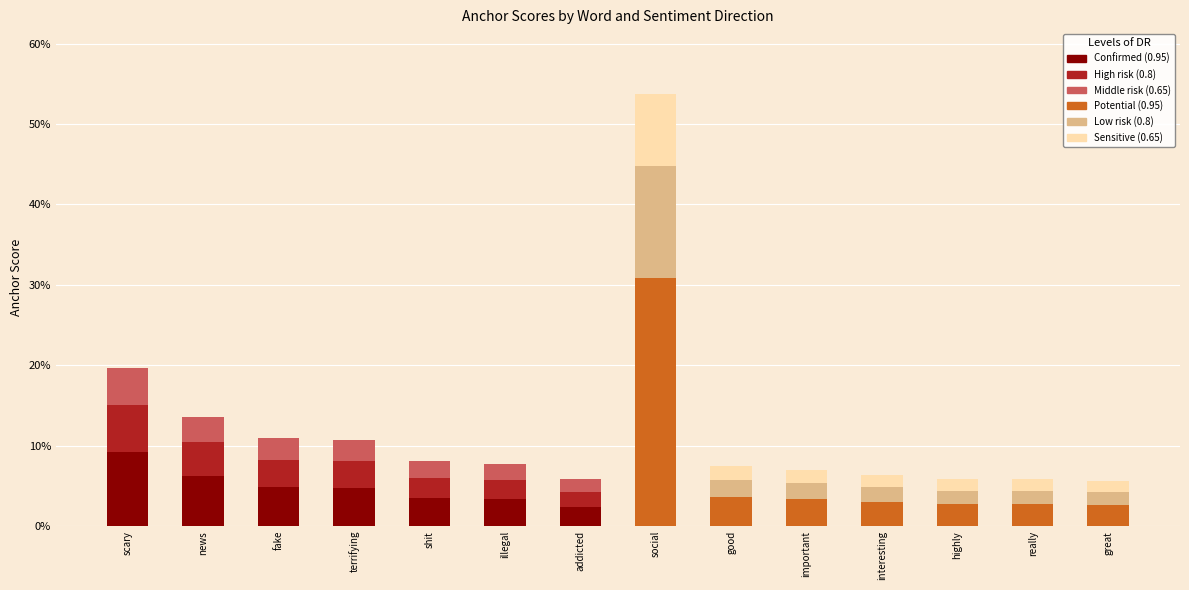

Reading right to left, list all the values displayed in this chart.

Confirmed (0.95): great=0.0	really=0.0	highly=0.0	interesting=0.0	important=0.0	good=0.0	social=0.0	addicted=0.0	illegal=0.0	shit=0.0	terrifying=0.0	fake=0.0	news=0.1	scary=0.1
High risk (0.8): great=0.0	really=0.0	highly=0.0	interesting=0.0	important=0.0	good=0.0	social=0.0	addicted=0.0	illegal=0.0	shit=0.0	terrifying=0.0	fake=0.0	news=0.0	scary=0.1
Middle risk (0.65): great=0.0	really=0.0	highly=0.0	interesting=0.0	important=0.0	good=0.0	social=0.0	addicted=0.0	illegal=0.0	shit=0.0	terrifying=0.0	fake=0.0	news=0.0	scary=0.0
Potential (0.95): great=0.0	really=0.0	highly=0.0	interesting=0.0	important=0.0	good=0.0	social=0.3	addicted=0.0	illegal=0.0	shit=0.0	terrifying=0.0	fake=0.0	news=0.0	scary=0.0
Low risk (0.8): great=0.0	really=0.0	highly=0.0	interesting=0.0	important=0.0	good=0.0	social=0.1	addicted=0.0	illegal=0.0	shit=0.0	terrifying=0.0	fake=0.0	news=0.0	scary=0.0
Sensitive (0.65): great=0.0	really=0.0	highly=0.0	interesting=0.0	important=0.0	good=0.0	social=0.1	addicted=0.0	illegal=0.0	shit=0.0	terrifying=0.0	fake=0.0	news=0.0	scary=0.0